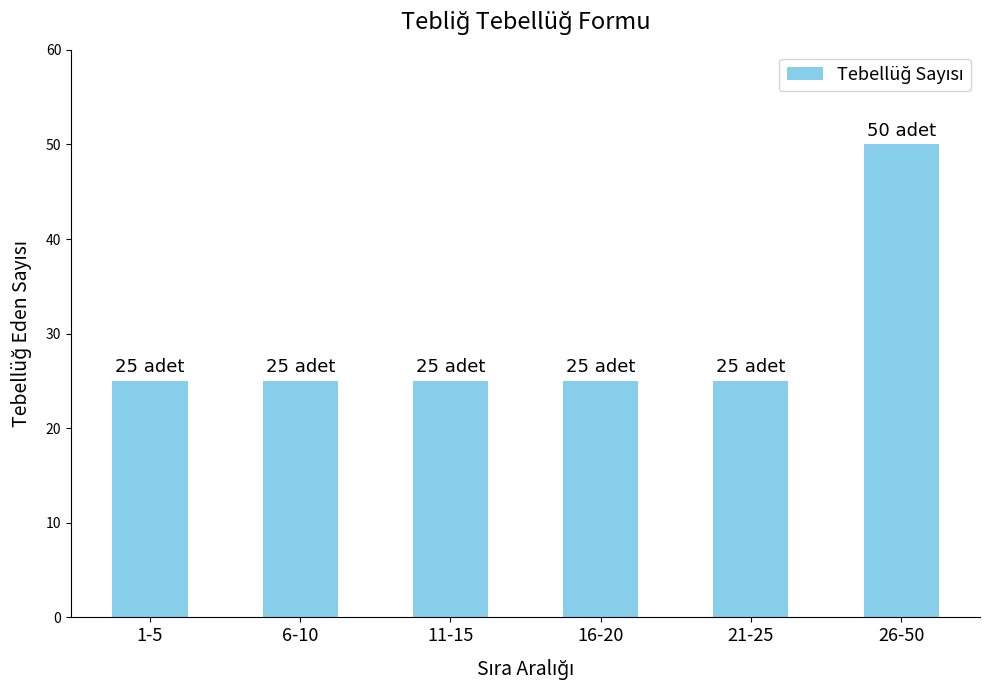

The value at 26-50 is 14. True or false?

False